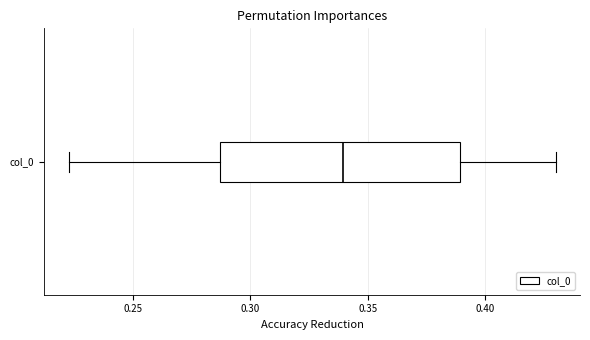

Where does the right whisker of the box for col_0 end on the x-axis? The values are not printed on the chart, so give them approximately, as read against the axis.

0.430